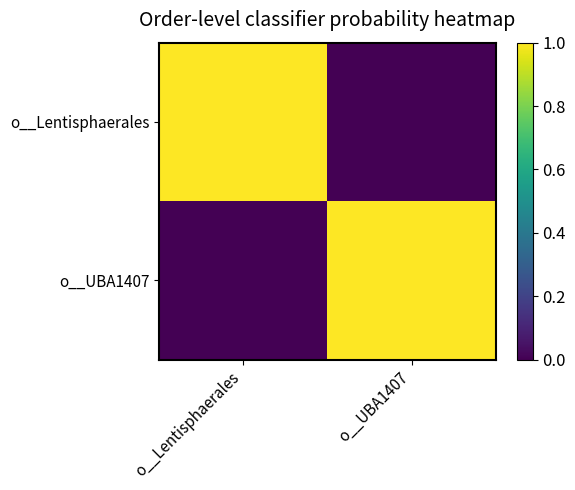

Reading right to left, extract all data points from this chart.

o__Lentisphaerales: o__UBA1407=0	o__Lentisphaerales=1
o__UBA1407: o__UBA1407=1	o__Lentisphaerales=0